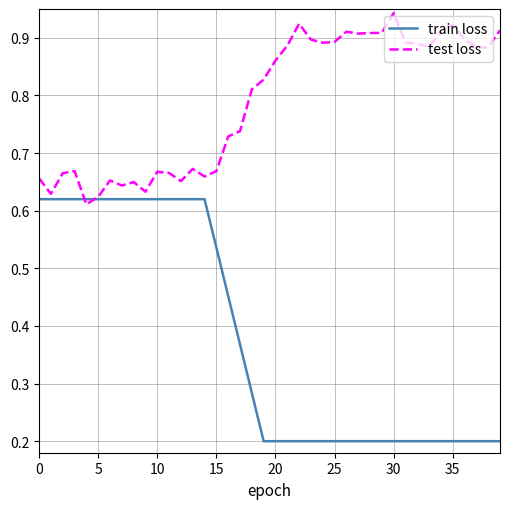

Which series has the largest total across all categories?

test loss